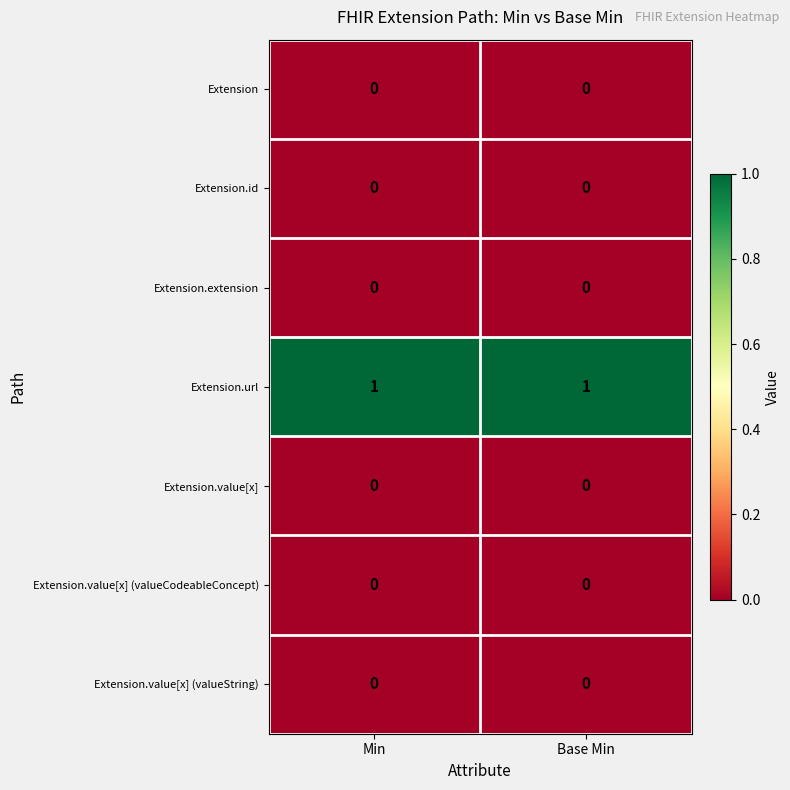

The value of Extension at Base Min is 0. True or false?

True